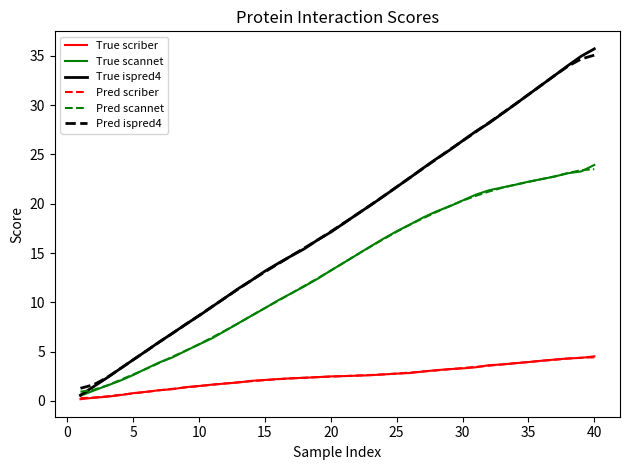

Is this an area chart (filled region under the line)?

No